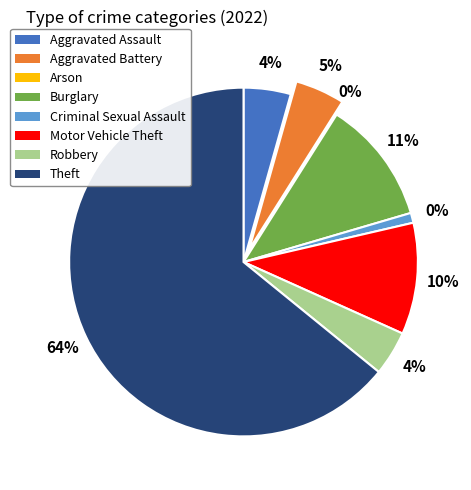

Rank the categories by value from lowest to highest.

Arson, Criminal Sexual Assault, Robbery, Aggravated Assault, Aggravated Battery, Motor Vehicle Theft, Burglary, Theft